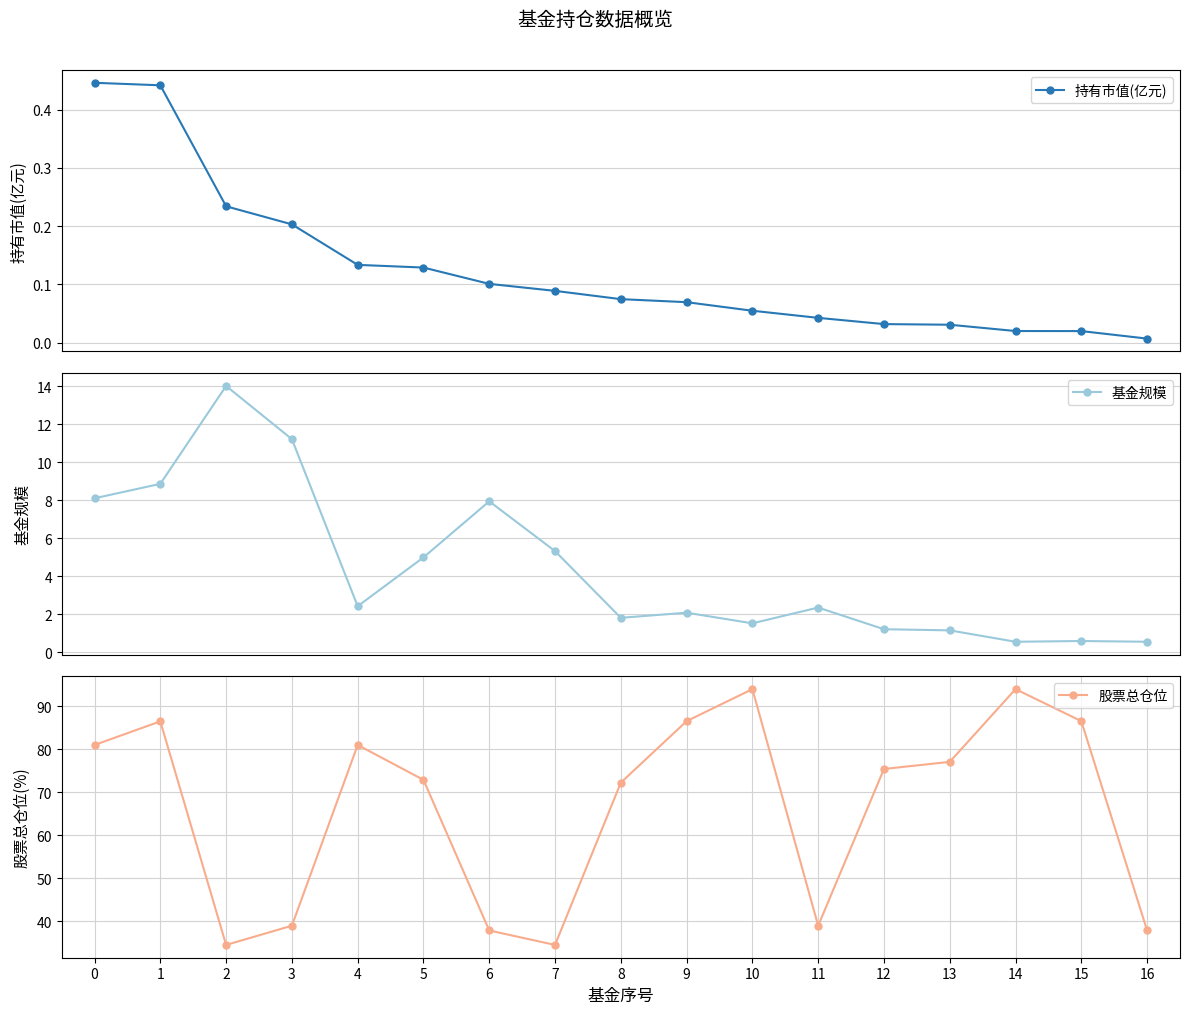

What is the difference between the highest and lowest values at 8?

72.1